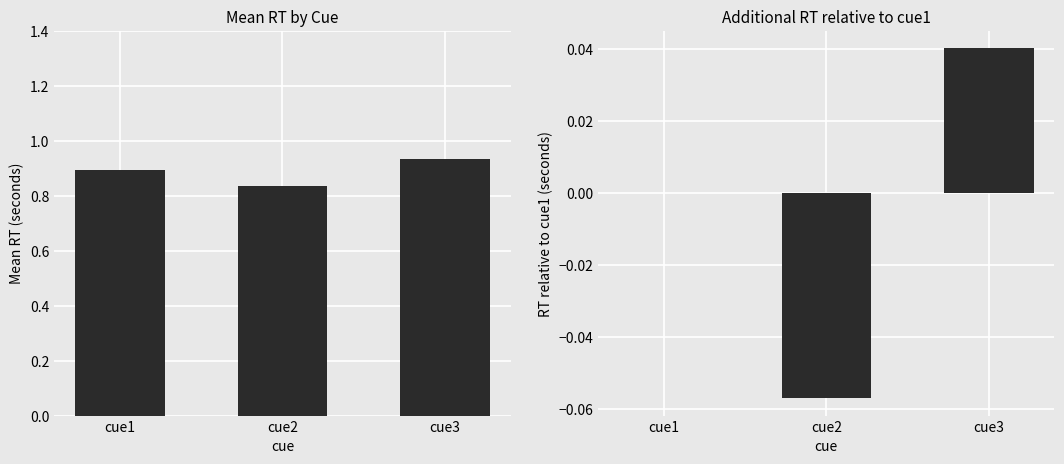

How many bars are there in each group?

2